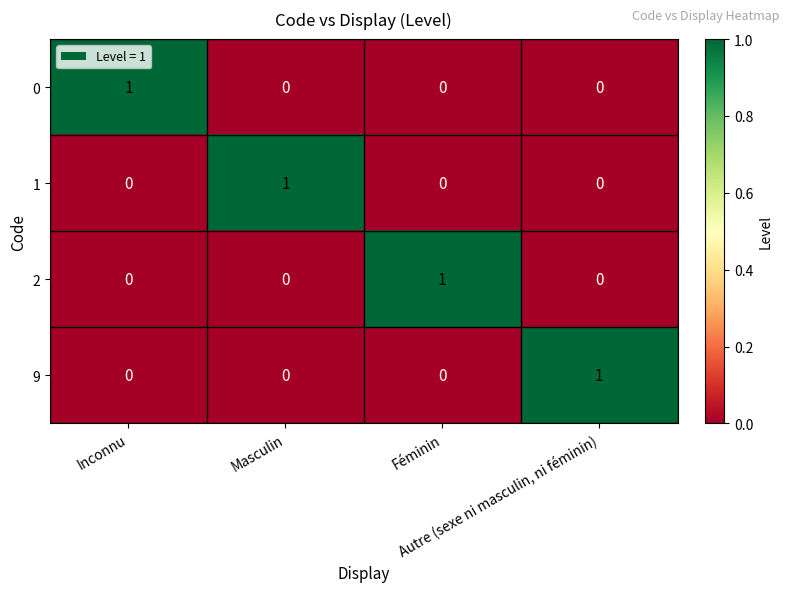

Count the 1 values in the range 0 to 1.

4